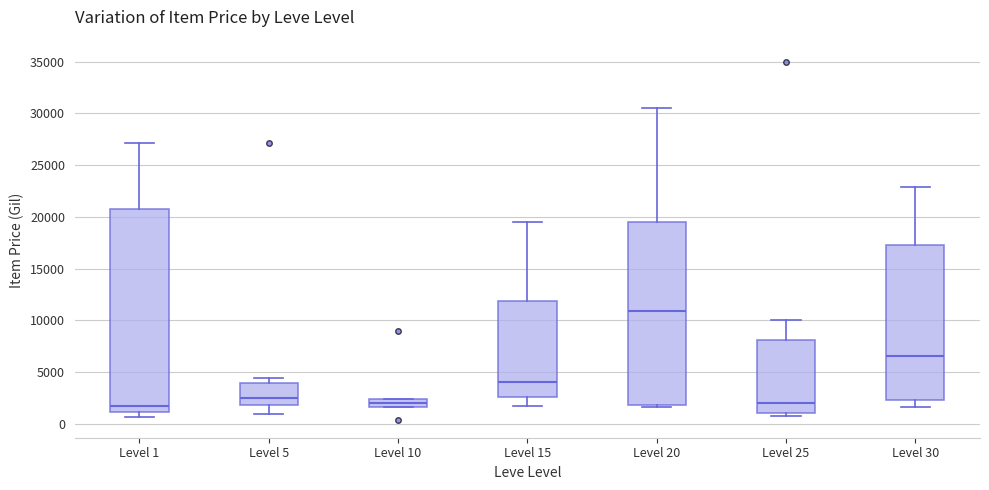

Which box has the highest median line?

Level 20